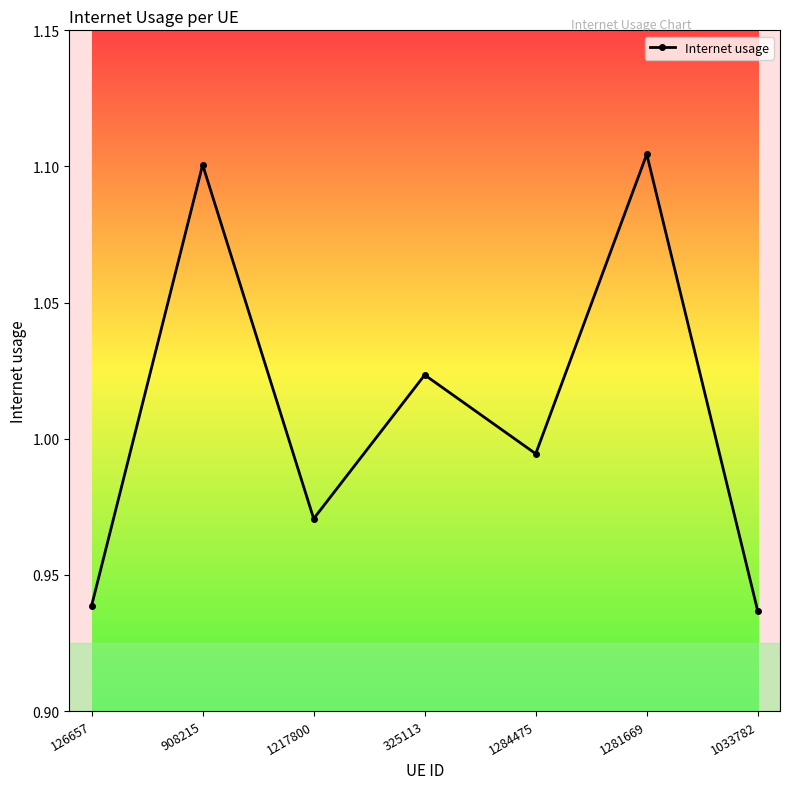

At which label is the value closest to 1?

1284475